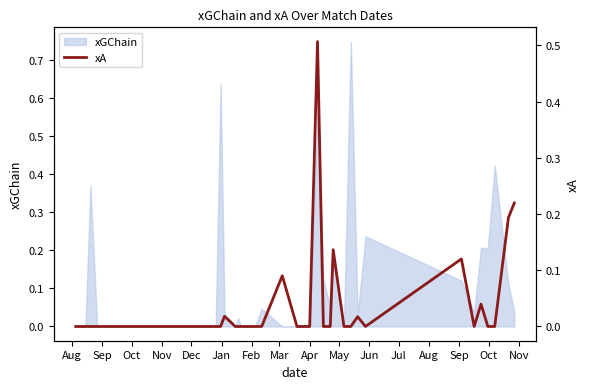

Is it true that xGChain equals 0.0 at Oct?

True